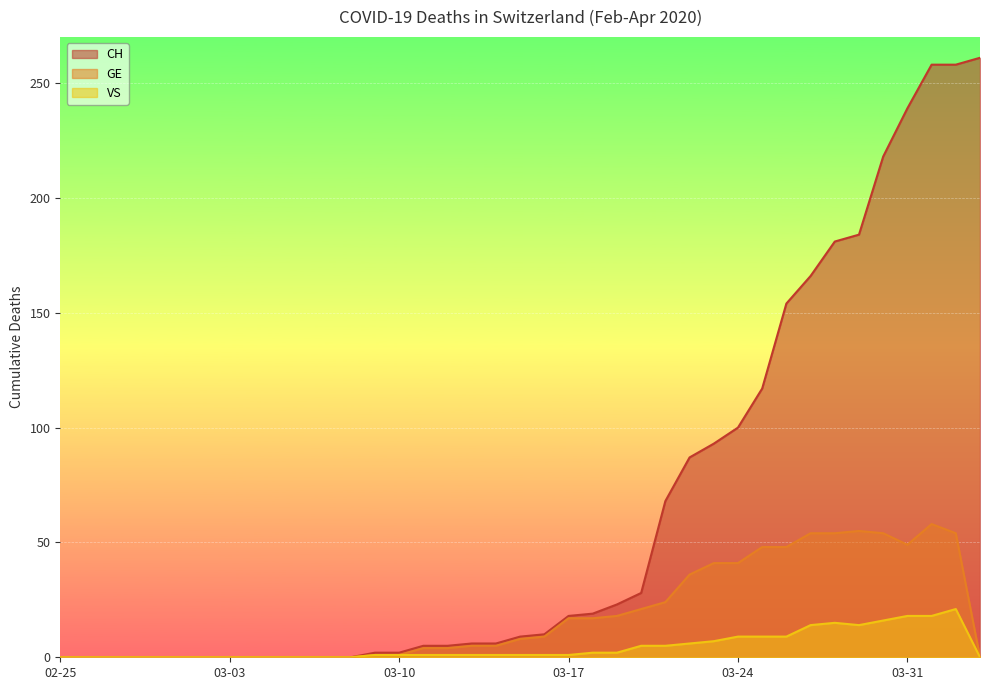

What is the label of the 21st point from the left?

2020-03-16